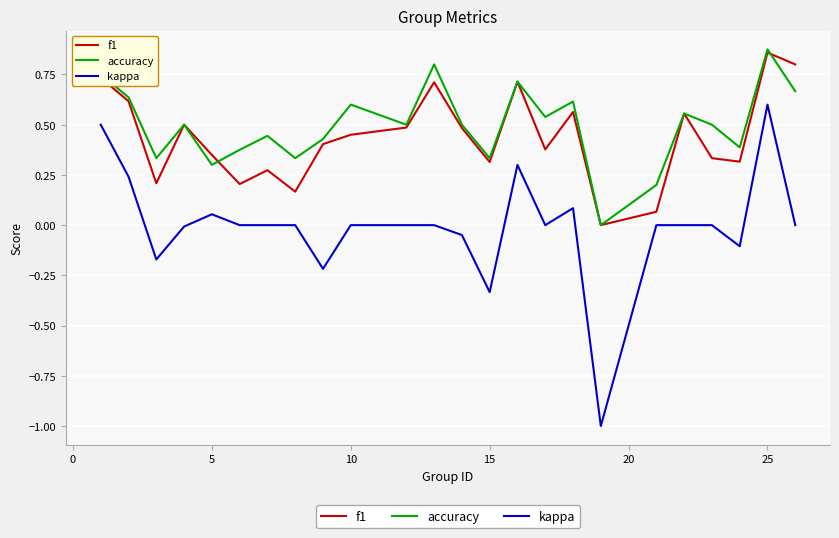

True or false: f1 and kappa intersect in this chart.

False